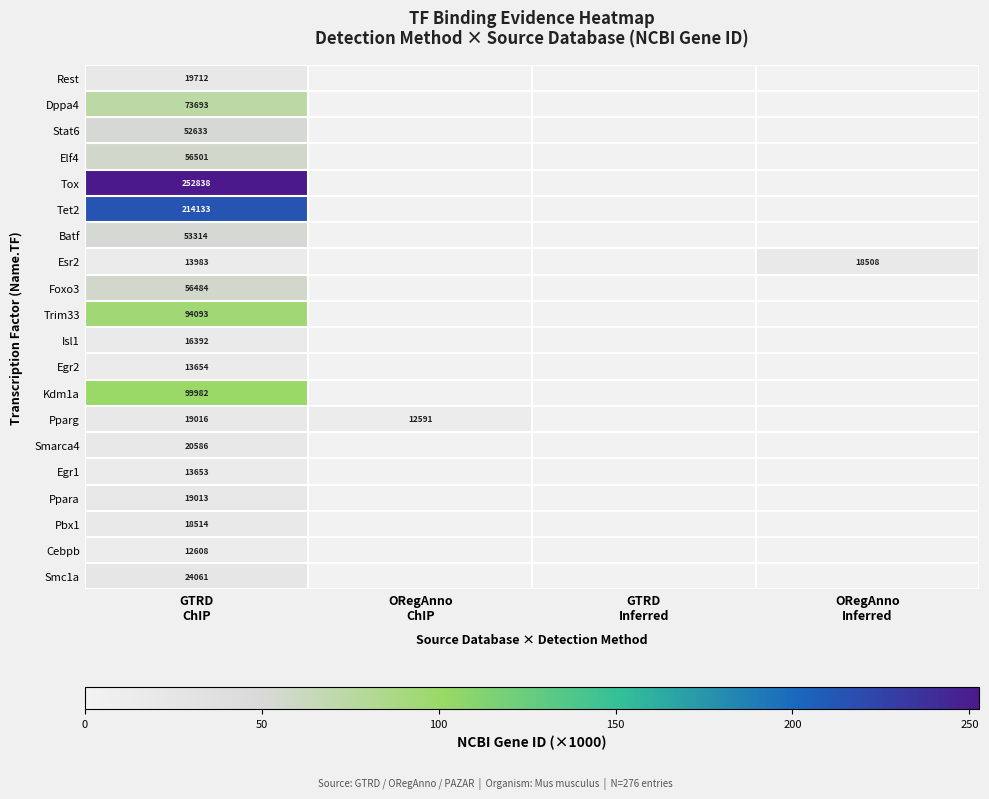

Is the value of Smarca4 at ORegAnno Inferred greater than the value of Tox at ORegAnno ChIP?

No